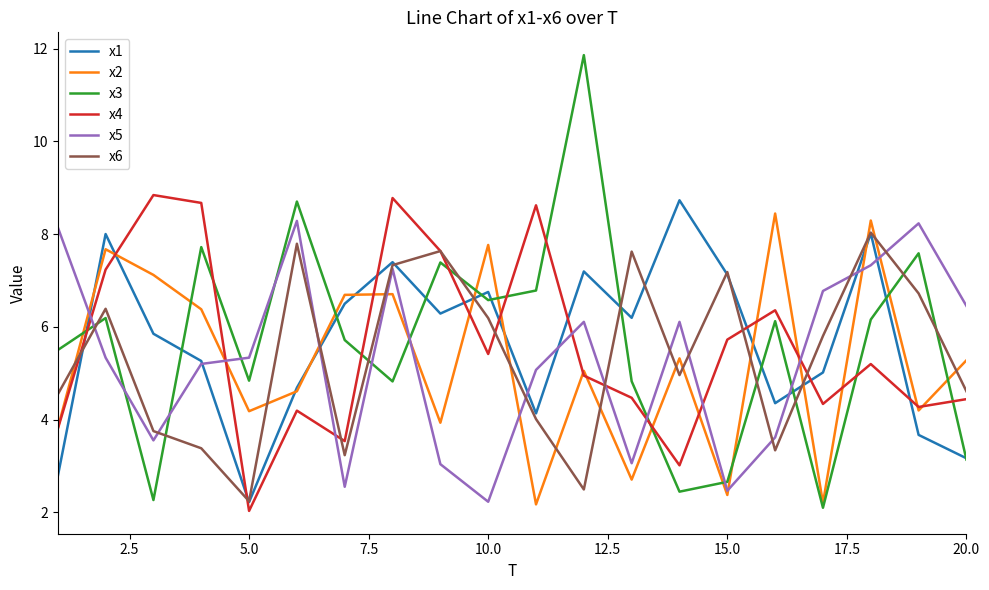

Which series ends up on top after the final intersection of x3 and x5?

x5